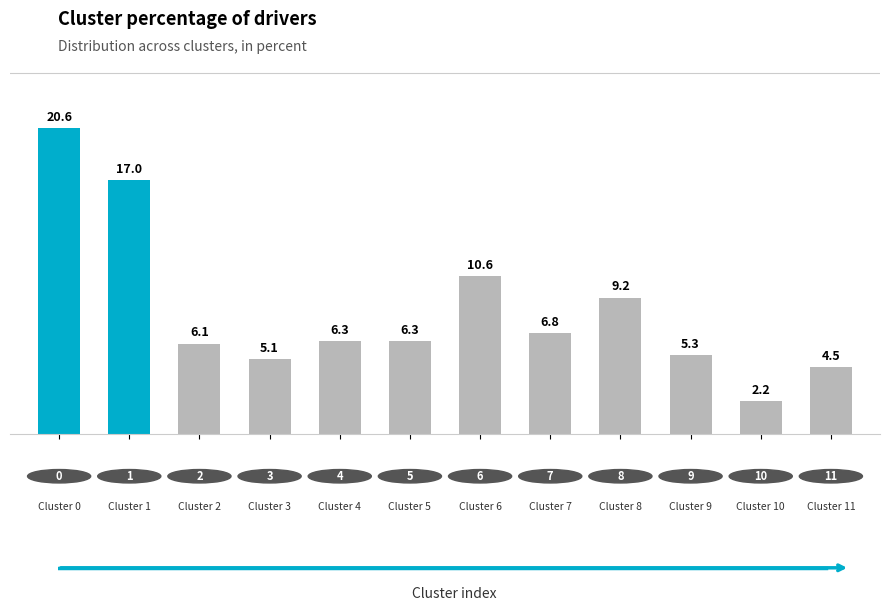

What is the smallest value displayed?

2.2